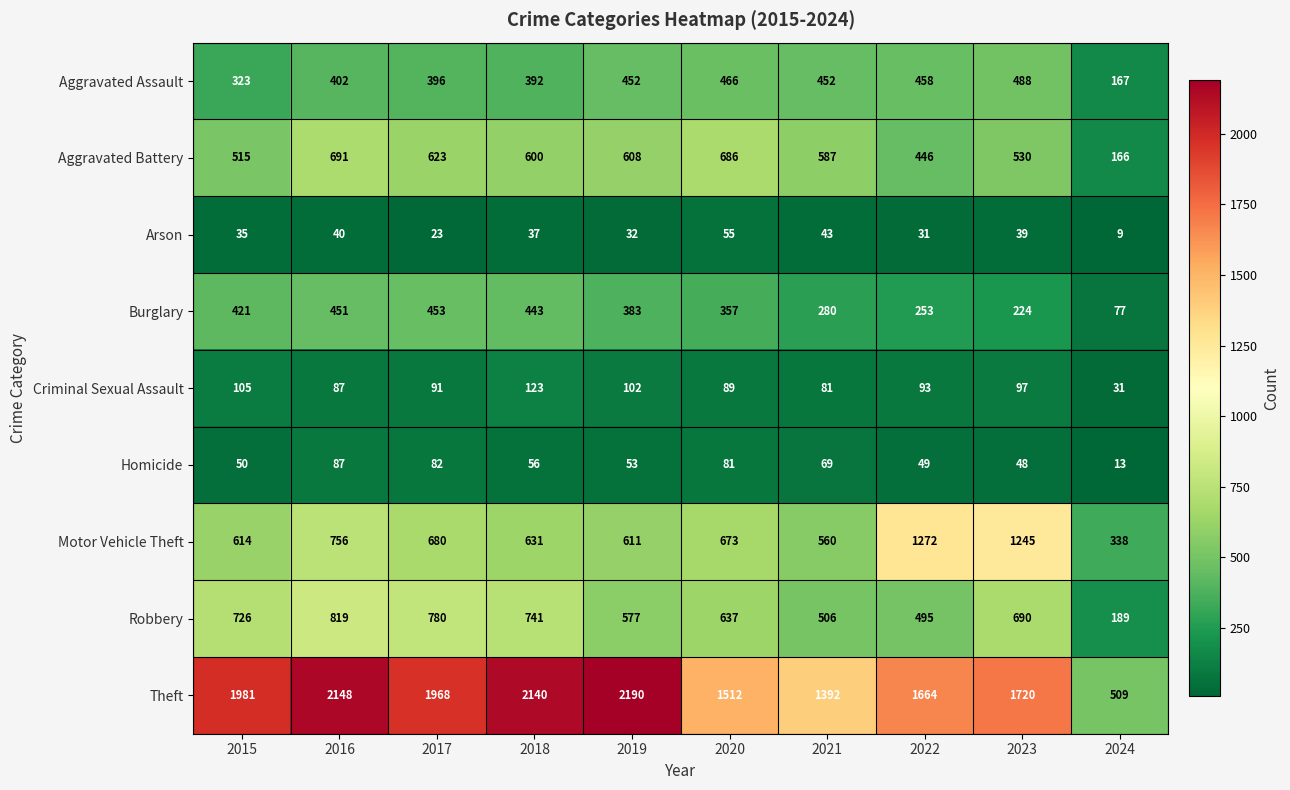

What is the difference between the maximum and second lowest values in the Robbery series?

324